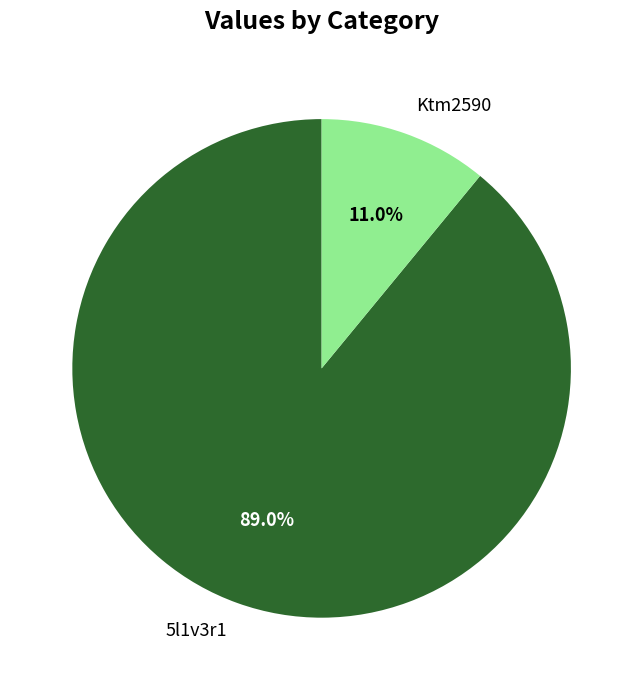

What portion of the pie excludes 5l1v3r1?

11.0%